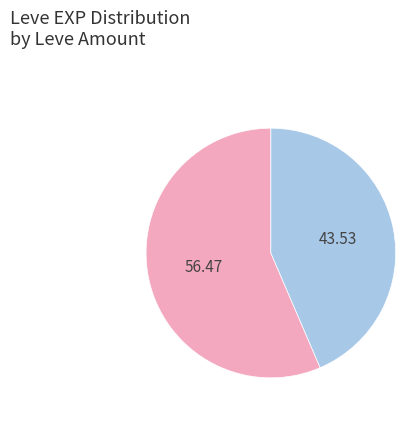

Is there any slice that represents more than half of the pie?

Yes